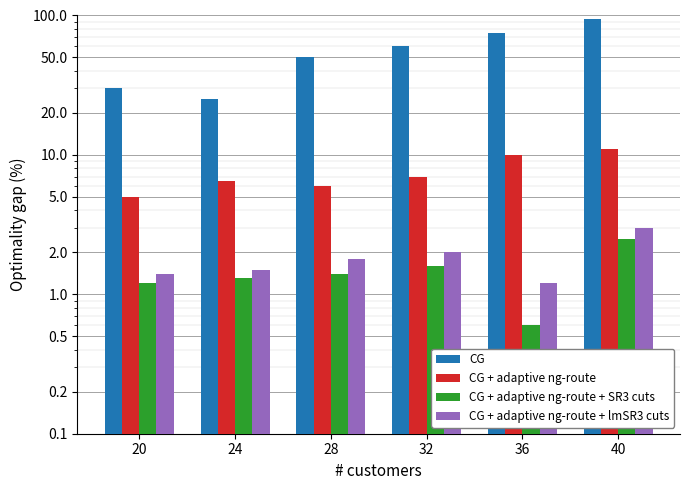

Where does the CG + adaptive ng-route series first go above 7?

36